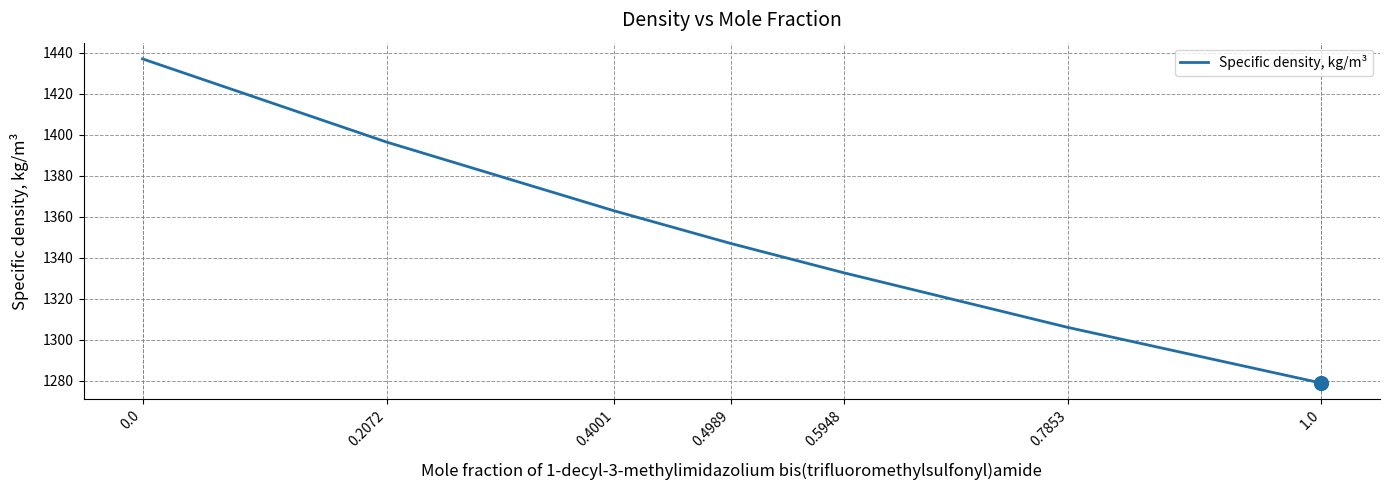

What is the change in value from 0.0 to 0.2072?

-40.6